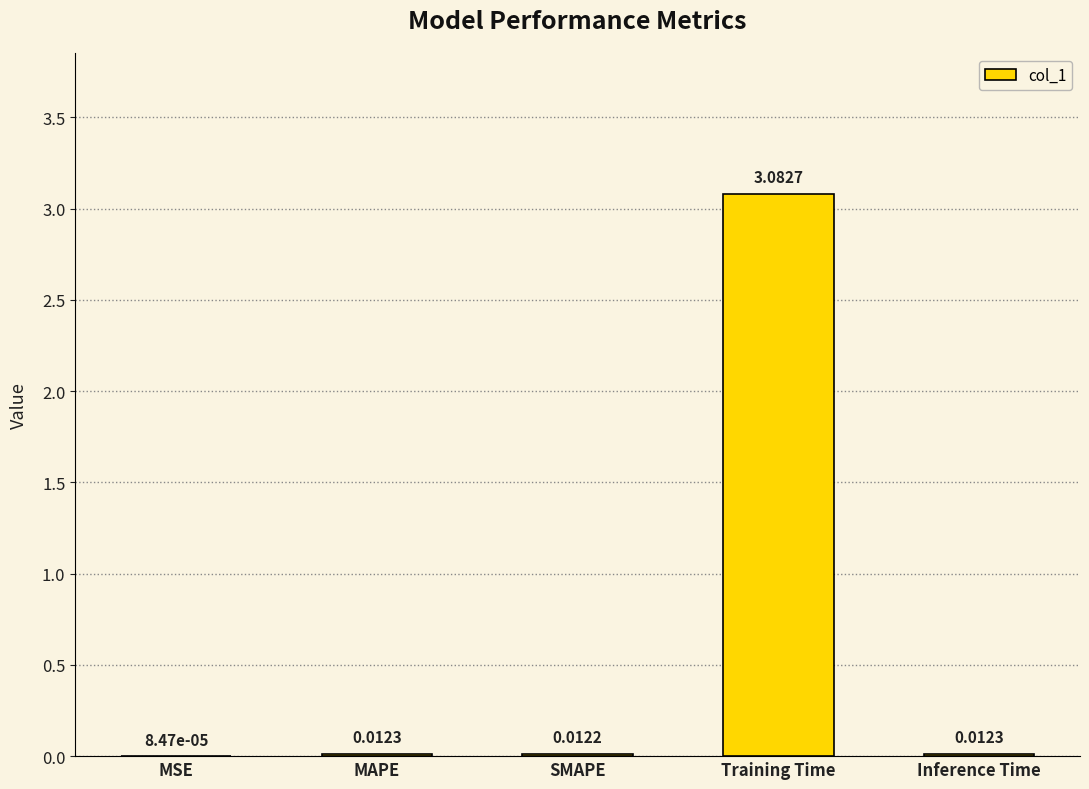

At which category does the chart reach its peak across all series?

Training Time